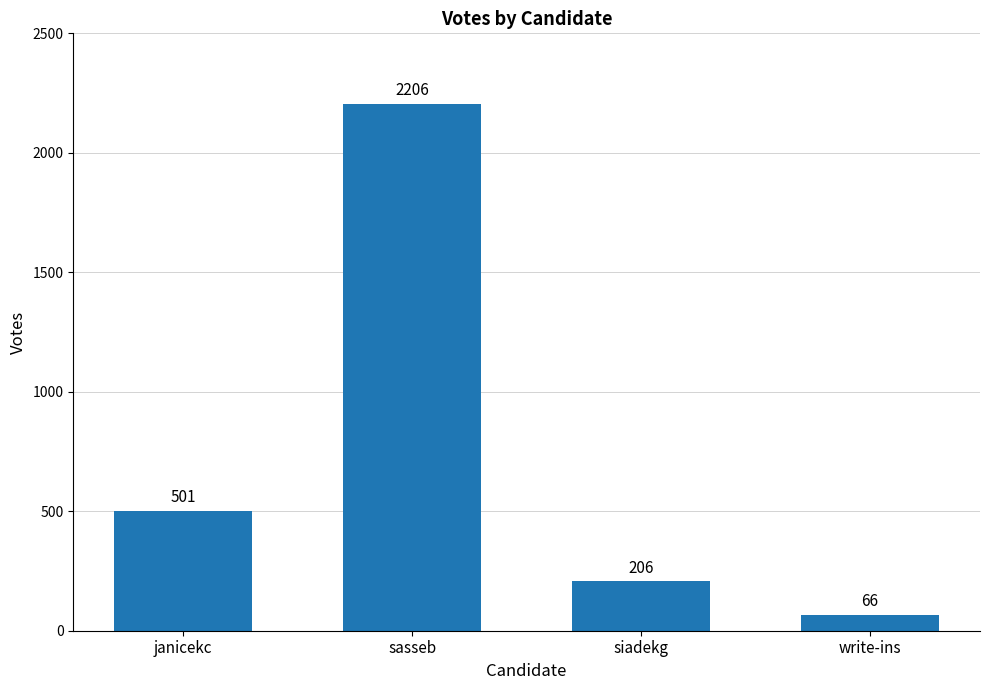

Reading left to right, extract all data points from this chart.

501	2206	206	66